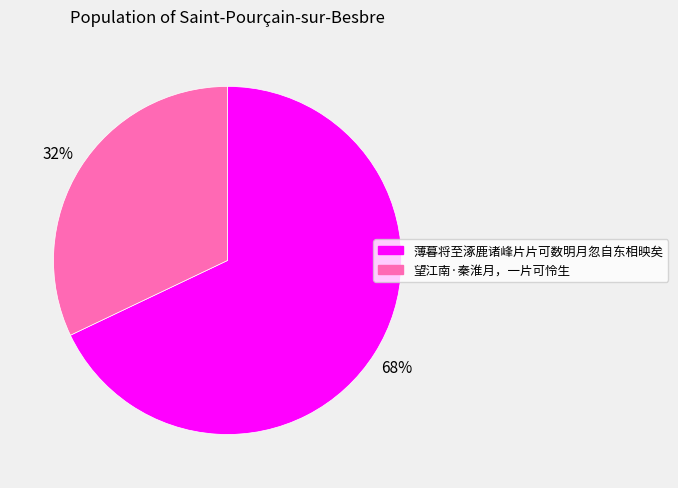

How many slices are in this pie chart?

2